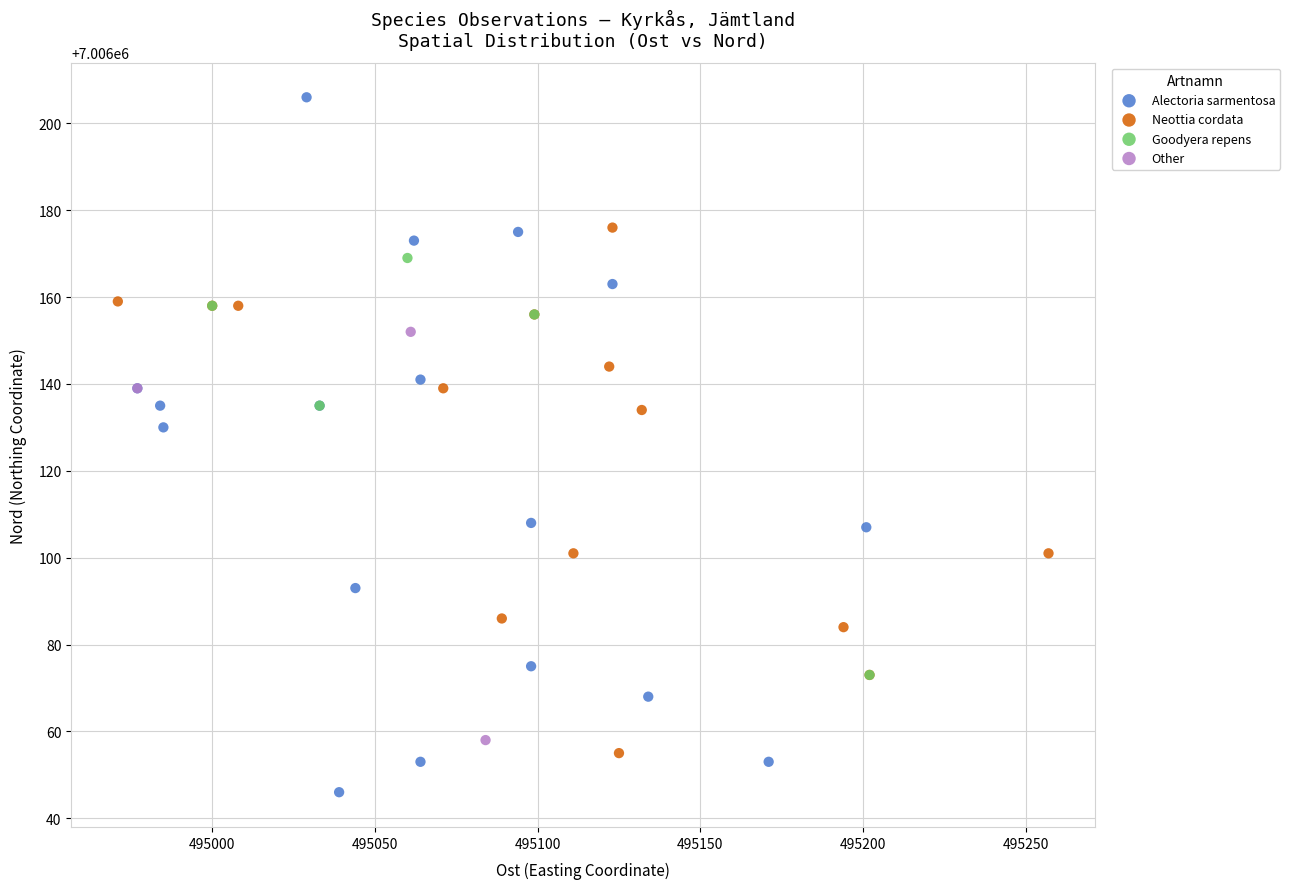

Which series contains the lowest Y value?

Alectoria sarmentosa